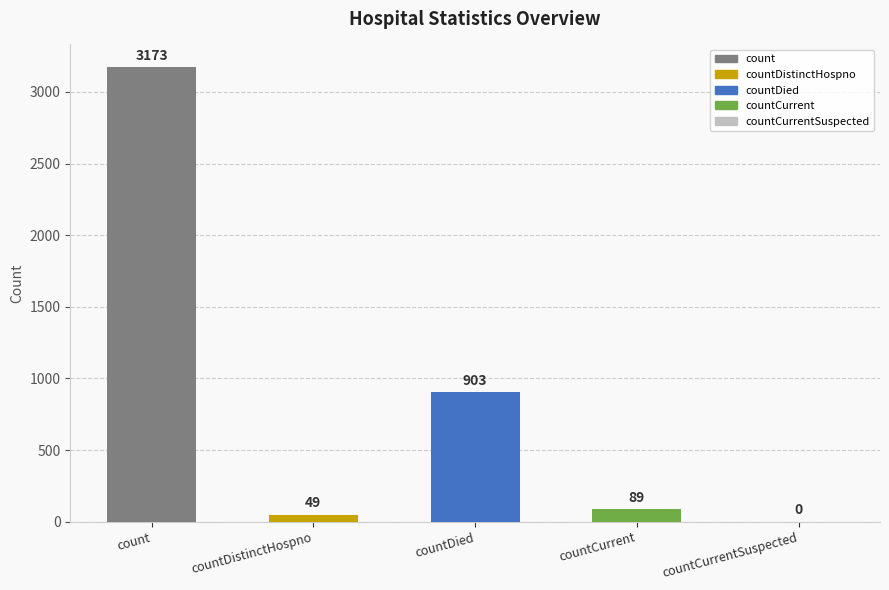

What is the change in value from count to countDistinctHospno?

-3124